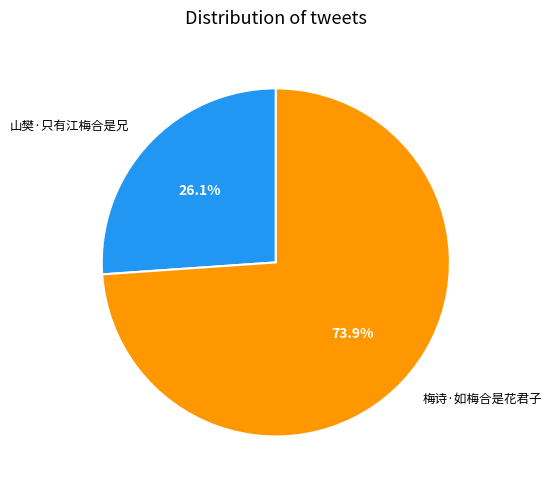

The 梅诗·如梅合是花君子 slice represents 74% of the pie. True or false?

True